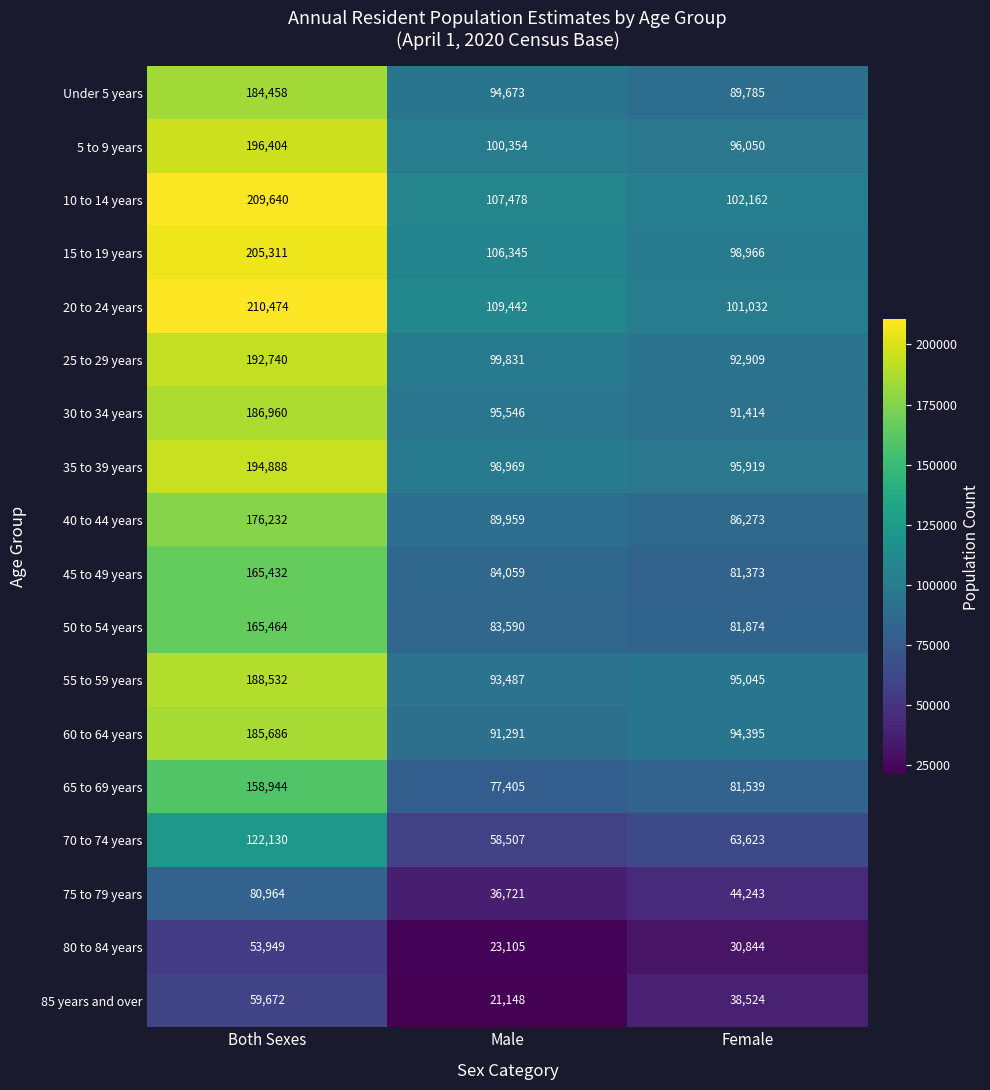

Count the number of data series in this chart.

18